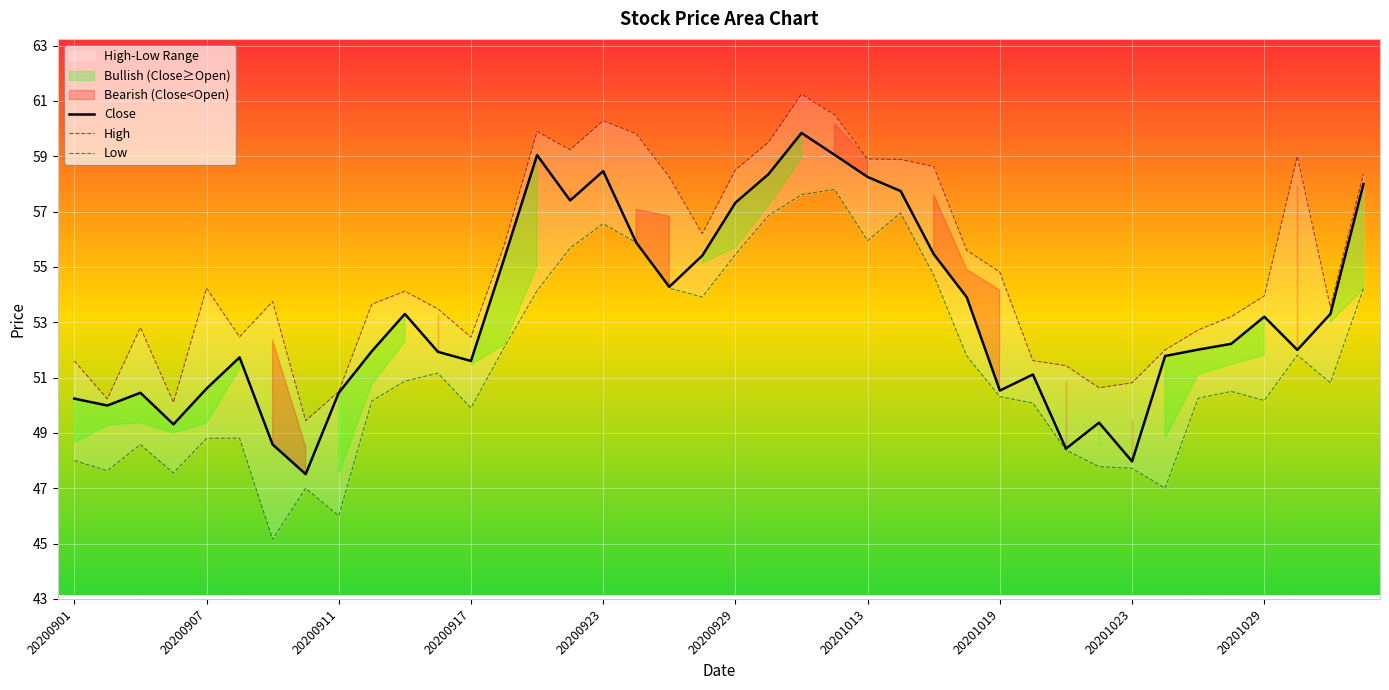

The value of Close at 33 is 80.9. True or false?

False